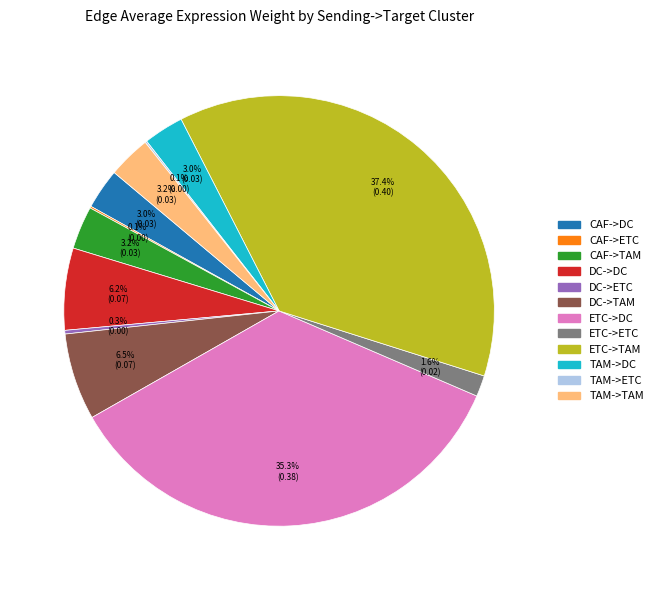

To the nearest percent, what percentage of the pie is TAM->DC?

3%